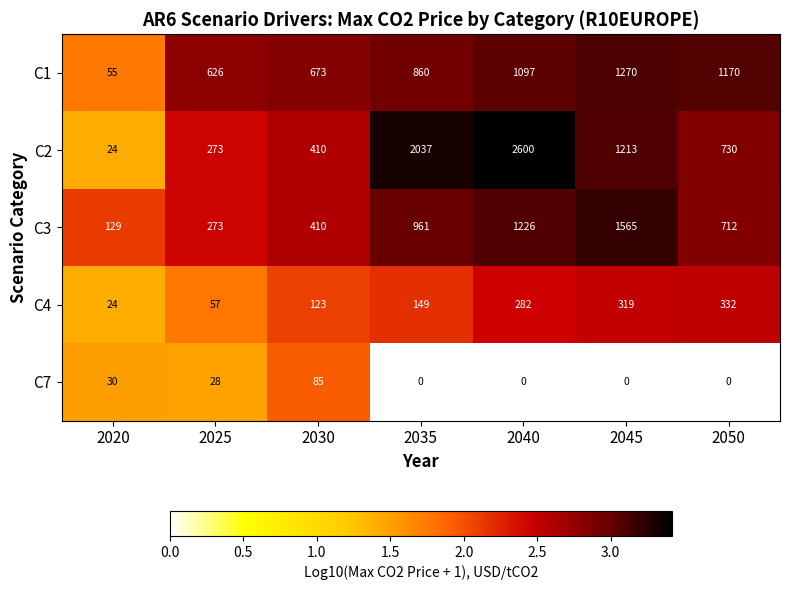

Where is C3 nearest to the value 847?

2035